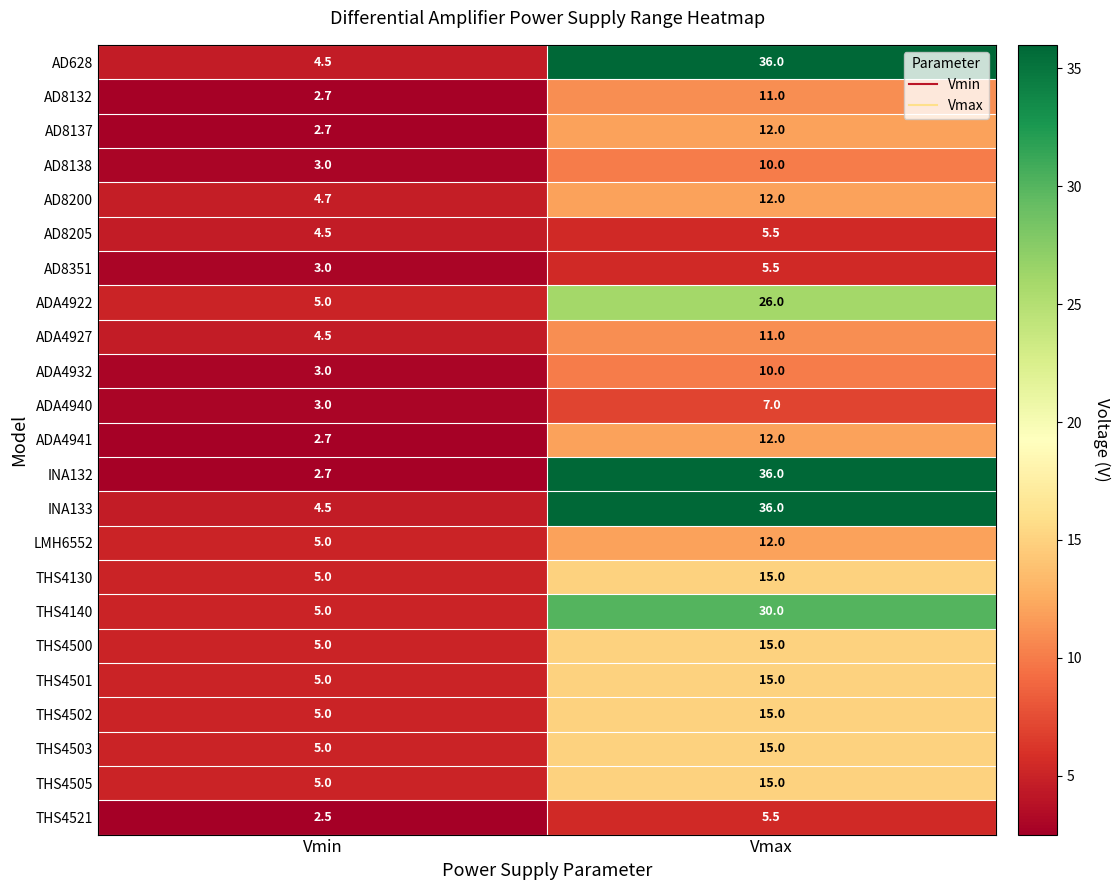

What is the total value across all series at Vmin?

93.0